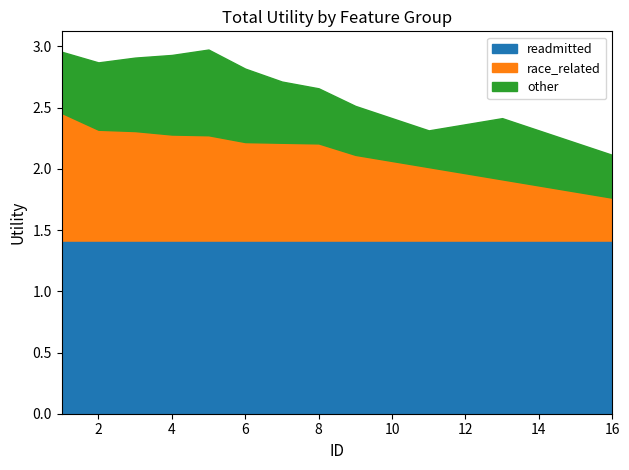

What is the maximum value for other?

0.7